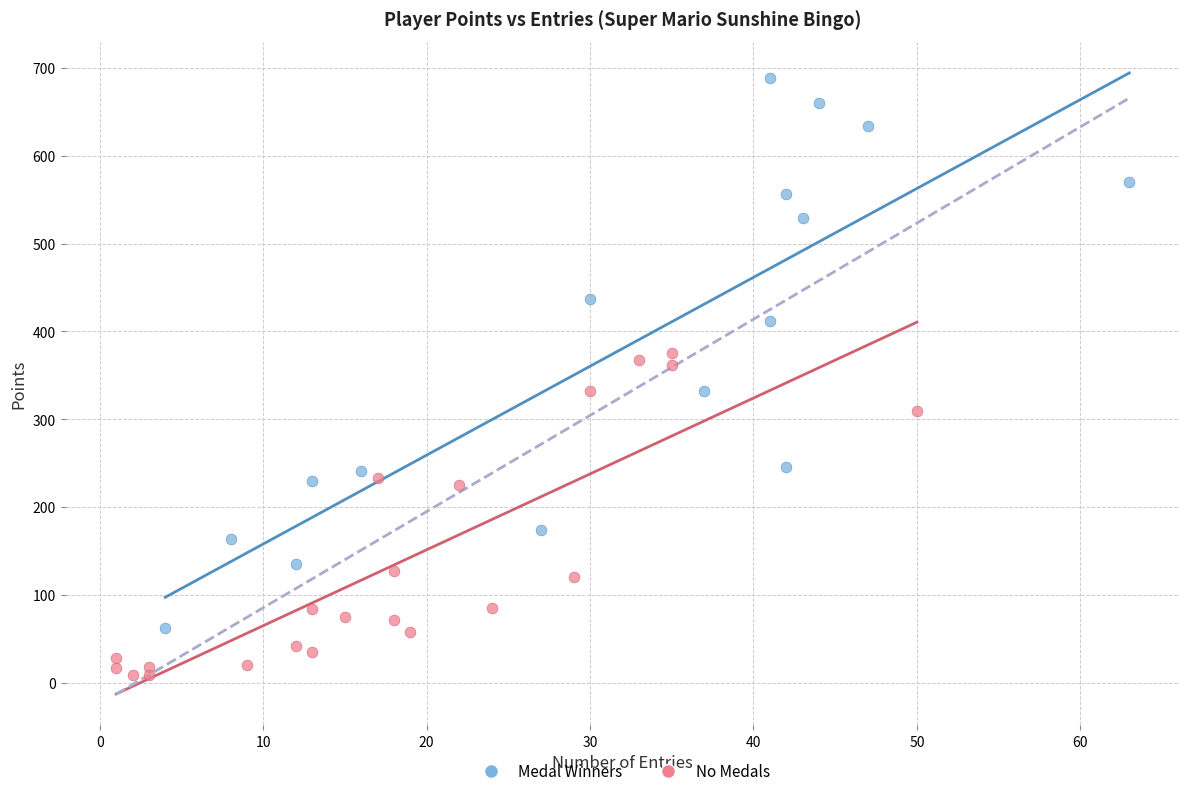

Which series reaches the minimum Y coordinate?

No Medals